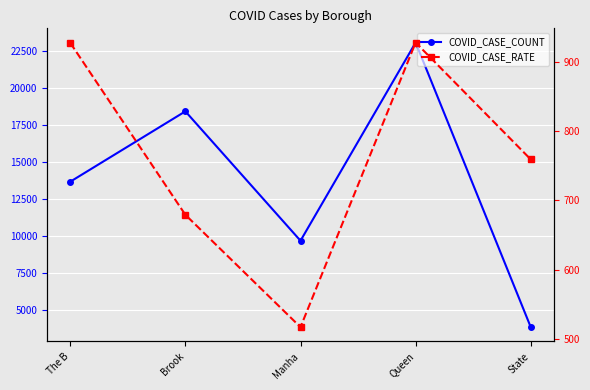

The value of COVID_CASE_COUNT at Manha is 16318.3. True or false?

False